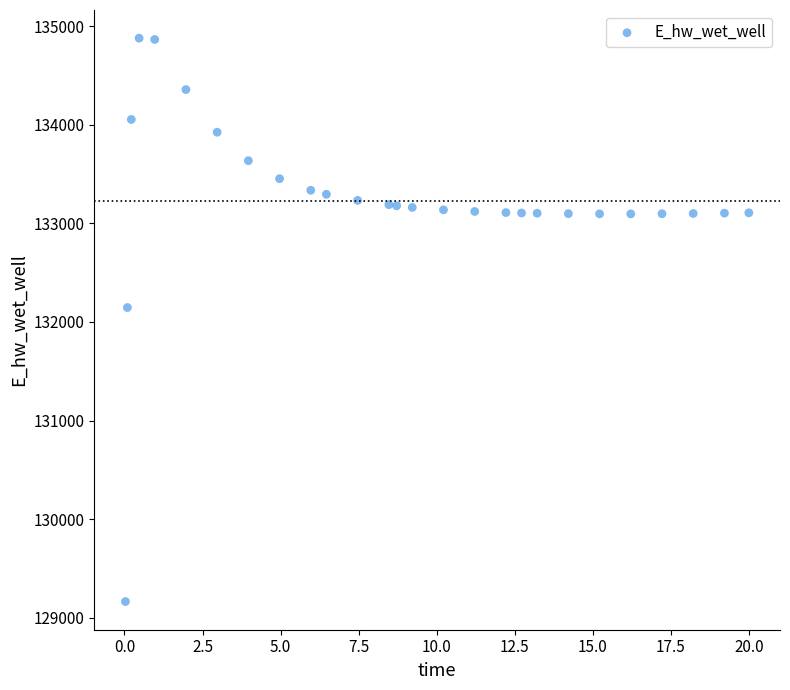

What Y value in the scatter plot is closest to 132021?

132146.1